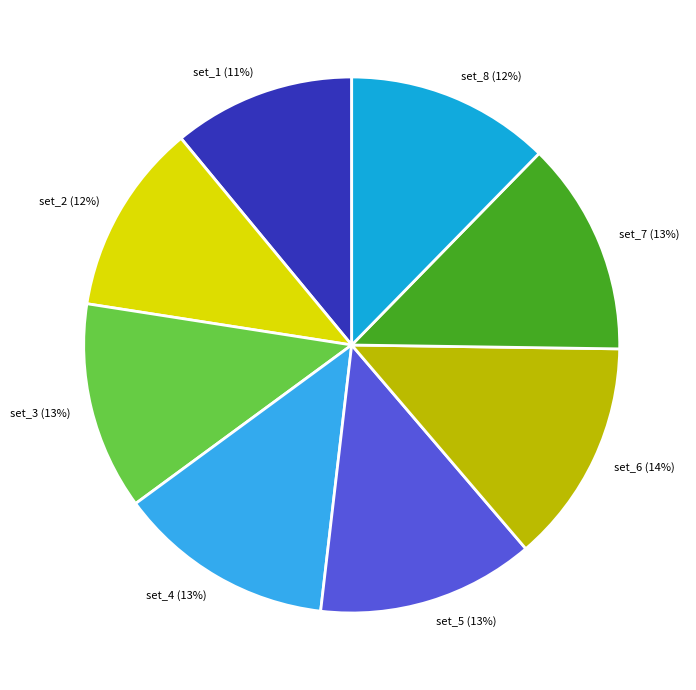

Is there any slice that represents more than half of the pie?

No